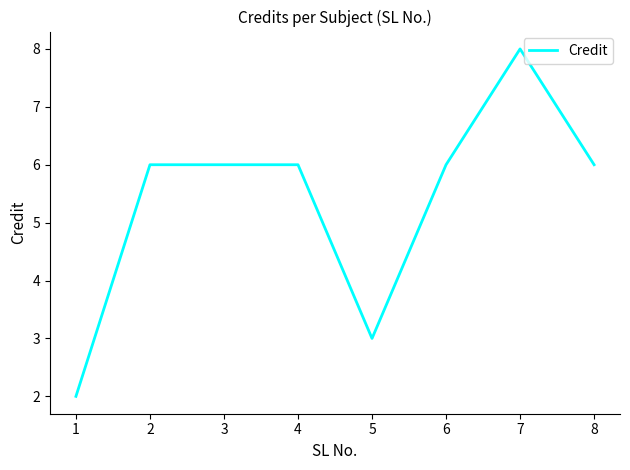

Which category has the highest value across all series?

7